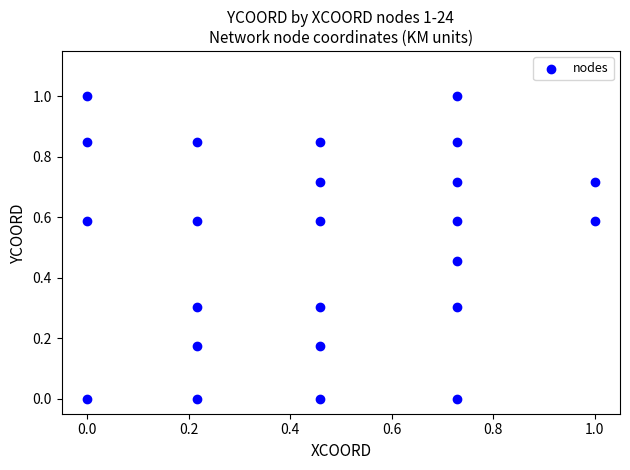

What is the range of Y values (max minus min)?

1.0